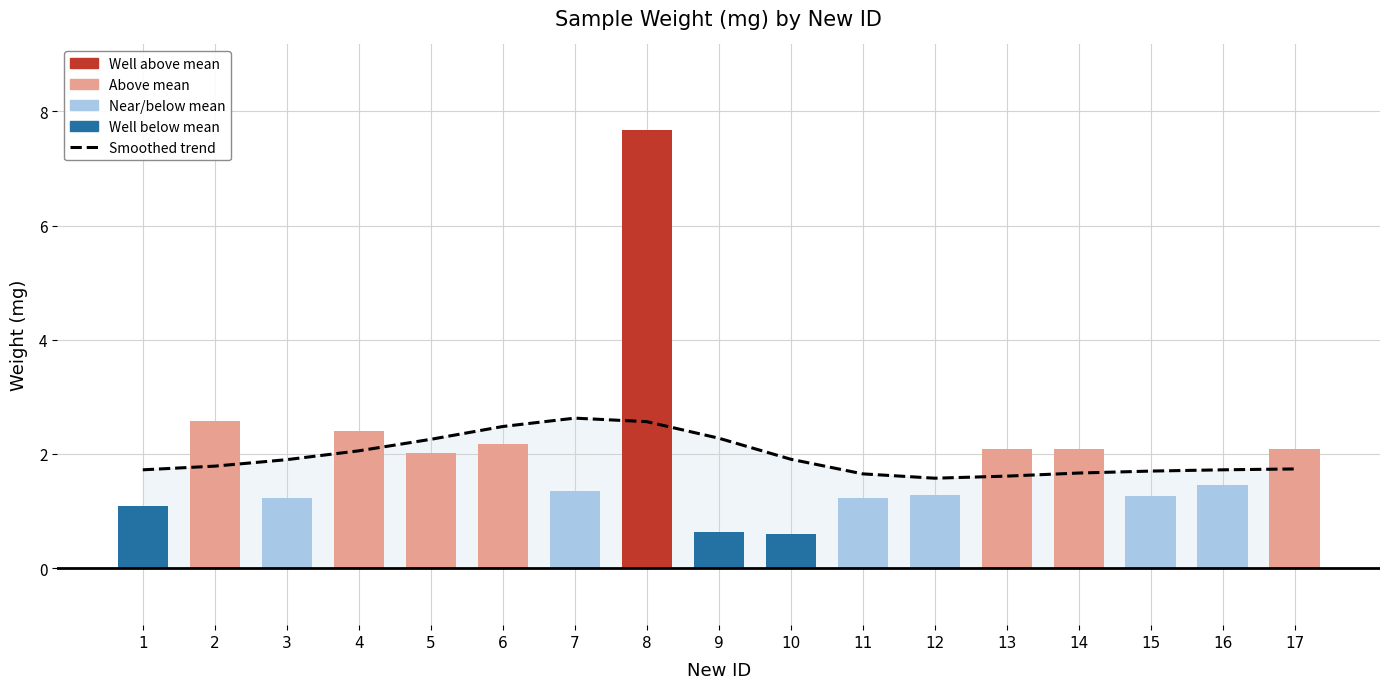

The value of Smoothed trend at 7 is 3.9. True or false?

False